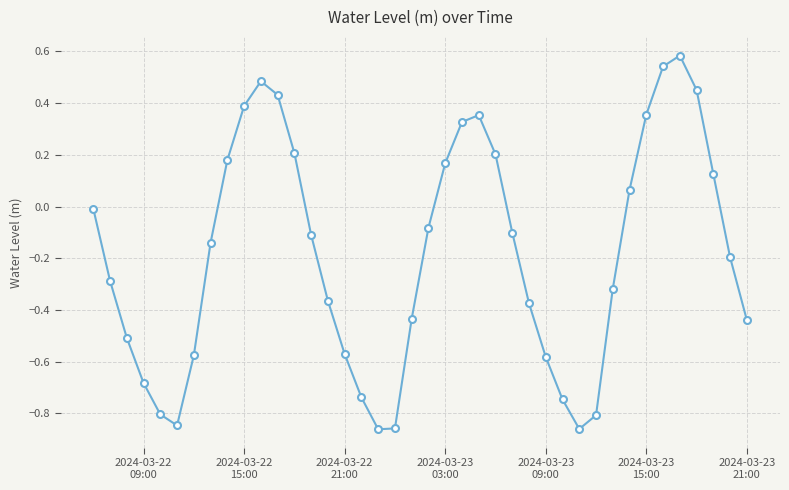

True or false: there are more than 2 points higher than both neighbors.

True